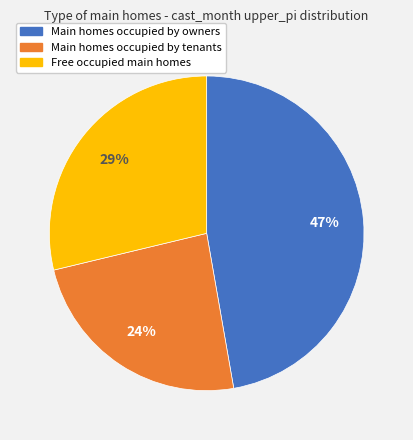

Approximately how many times larger is the value at Free occupied main homes compared to Main homes occupied by tenants?

1.2